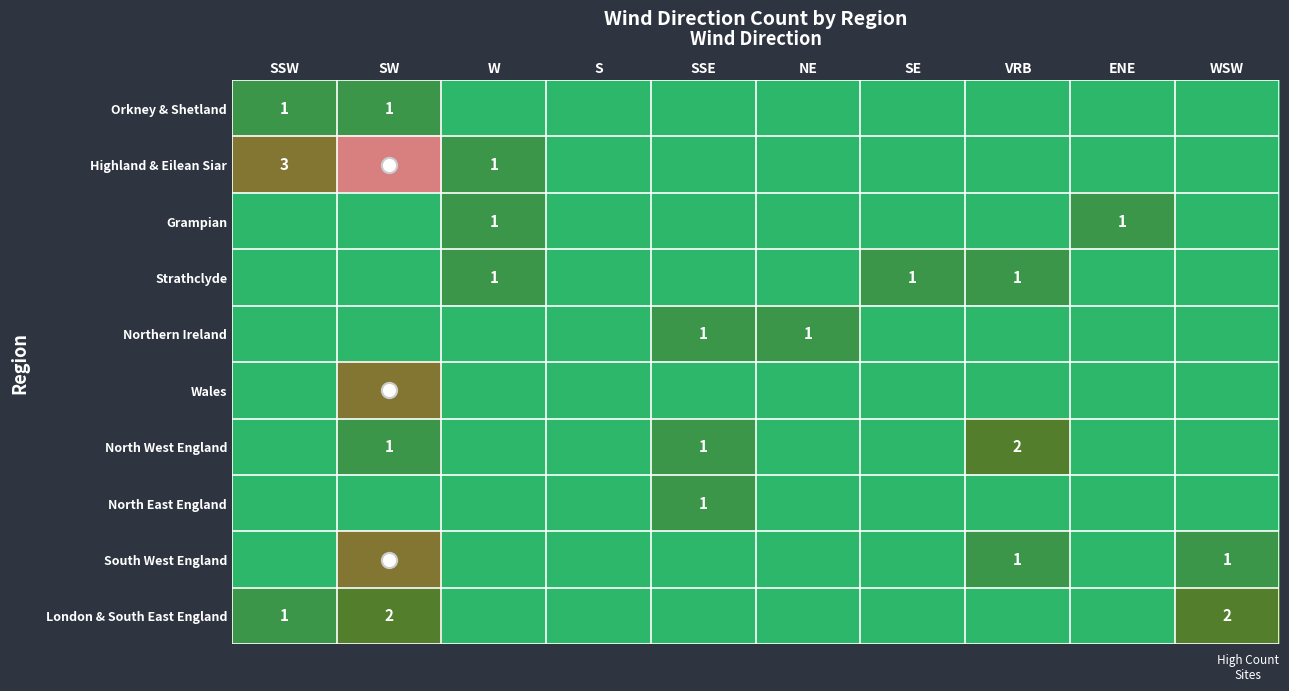

Which has a higher value, W or SSW?

SSW